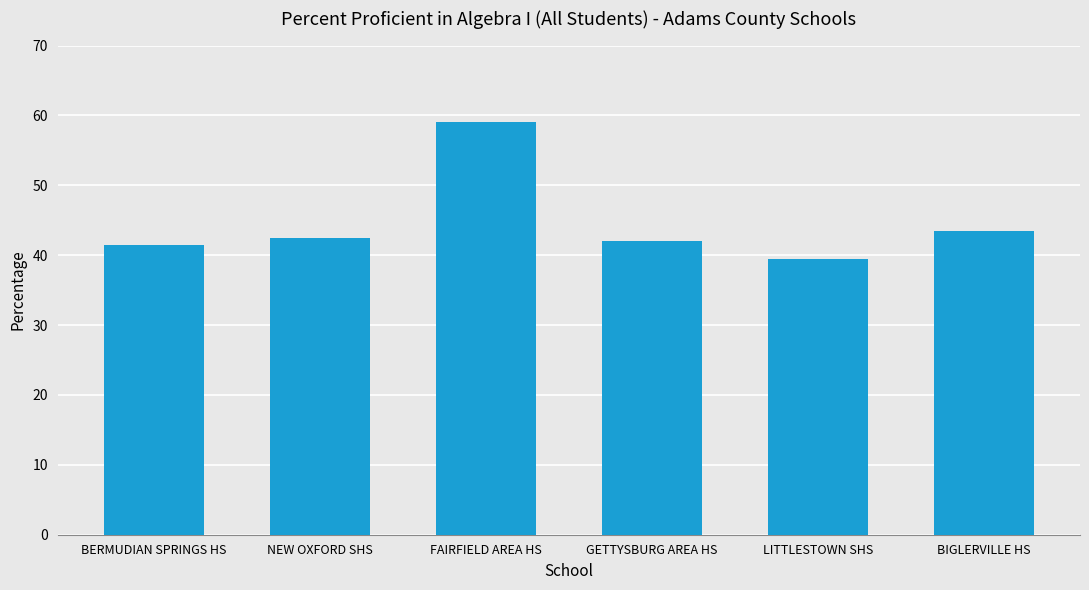

Which has a higher value, FAIRFIELD AREA HS or NEW OXFORD SHS?

FAIRFIELD AREA HS